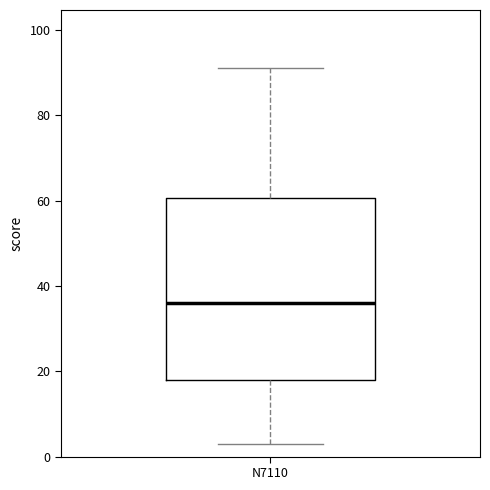

Transcribe this box plot: give where the median line is, the range the box spans, and where the two whiskers end, as read against the y-axis. The values are not printed on the chart, so give them approximately, as read against the axis.

median 36, box 18 to 60, whiskers 4 to 92